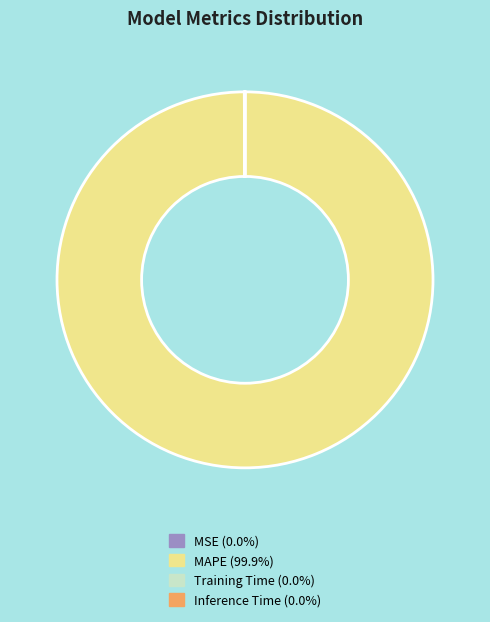

What is the majority slice?

MAPE